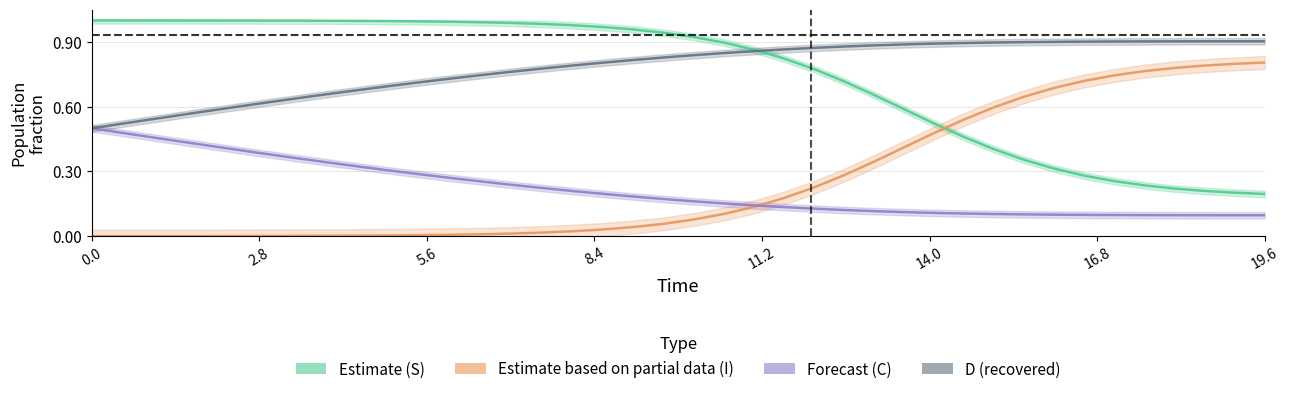

What are all the series names shown in the legend?

Estimate (S), Estimate based on partial data (I), Forecast (C), D (recovered)